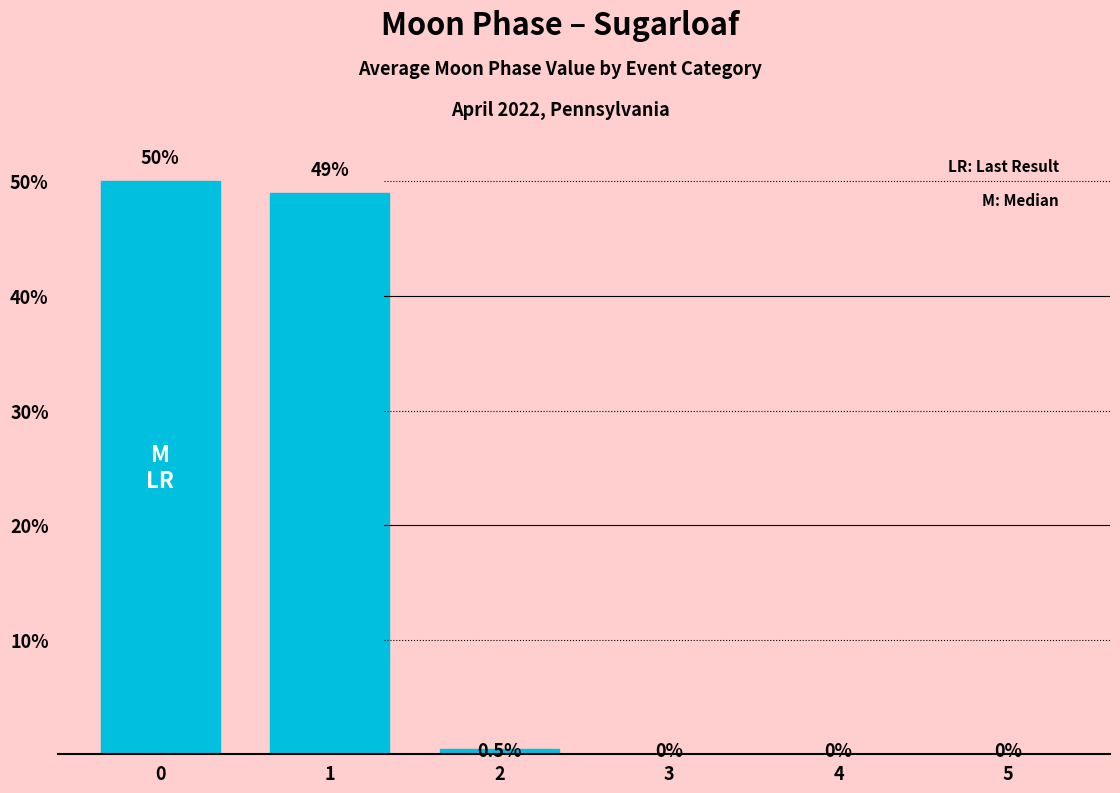

What is the sum of all values?

99.5